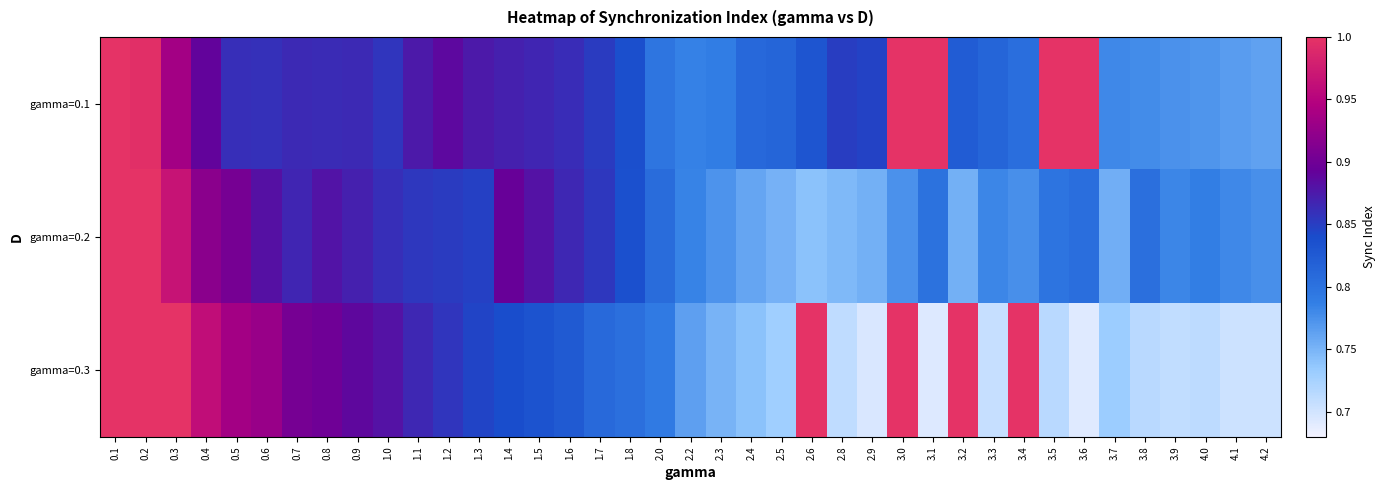

Which category has the highest value across all series?

0.1